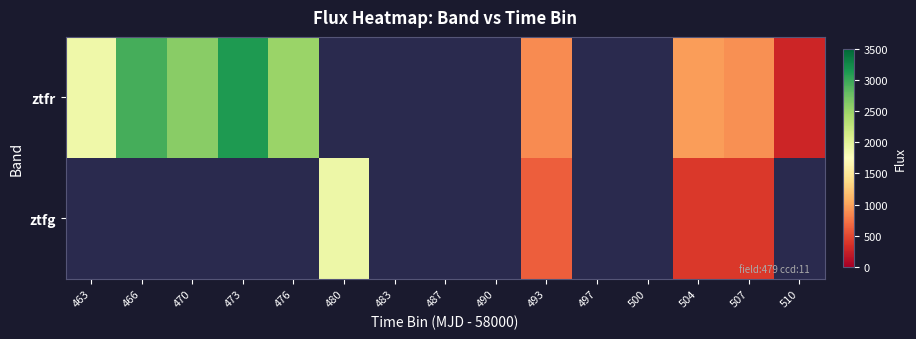

Where is ztfr nearest to the value 1703?

463